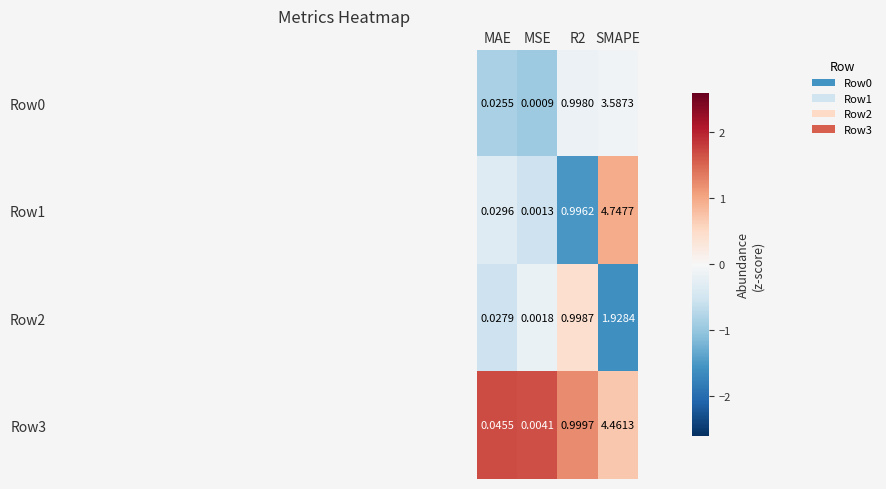

At which category is the sum across all series the highest?

SMAPE